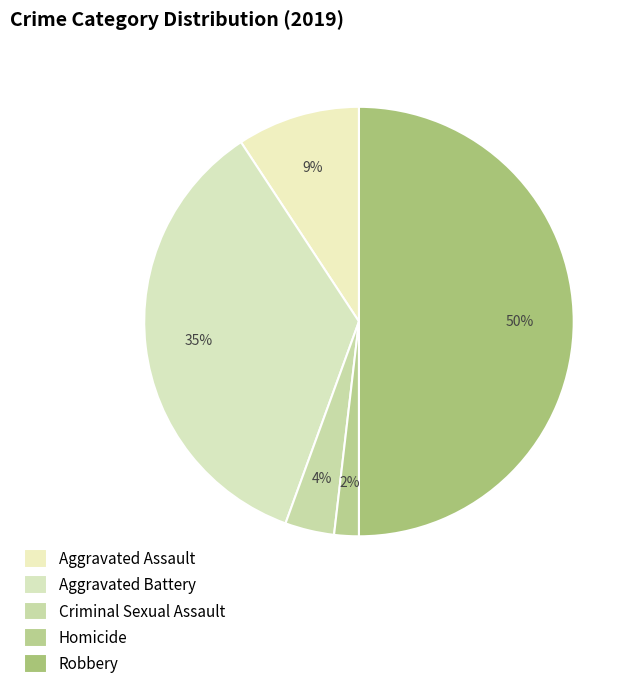

Is there any slice that represents more than half of the pie?

No